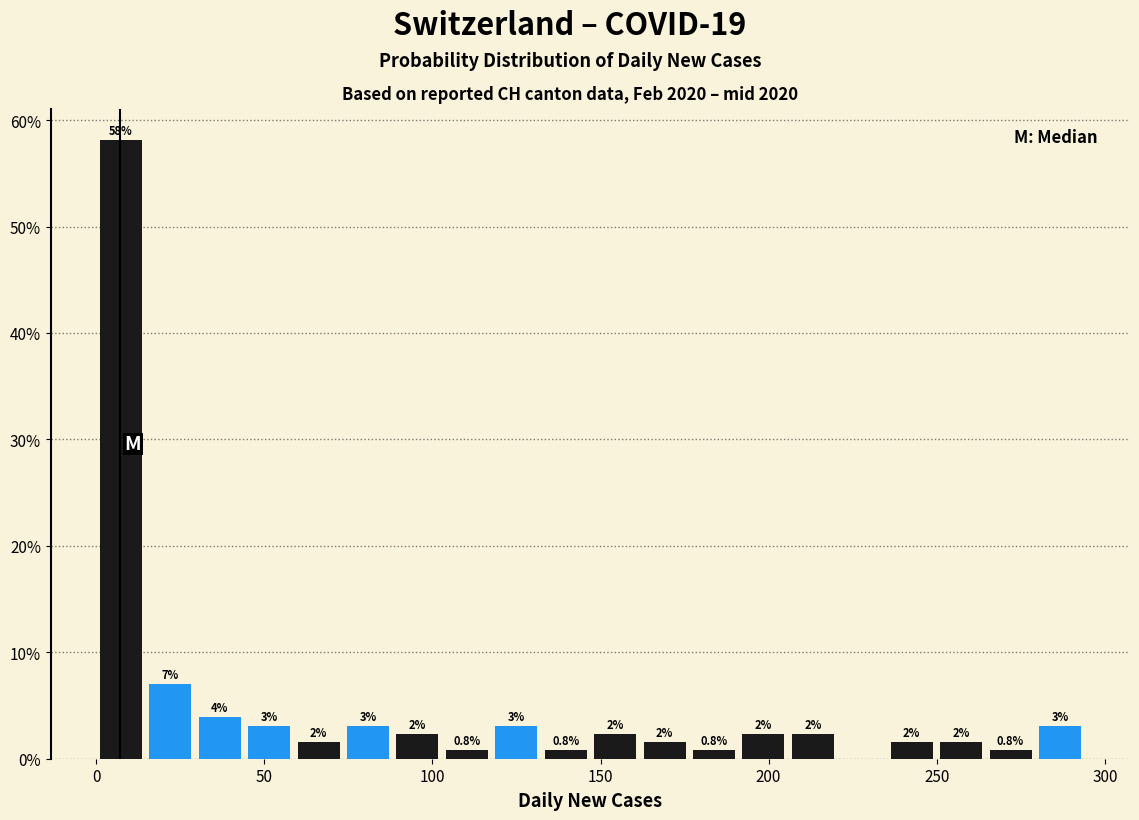

Around what value on the x-axis is the tallest bar? Give the approximate position of its centre, as read against the axis.

5